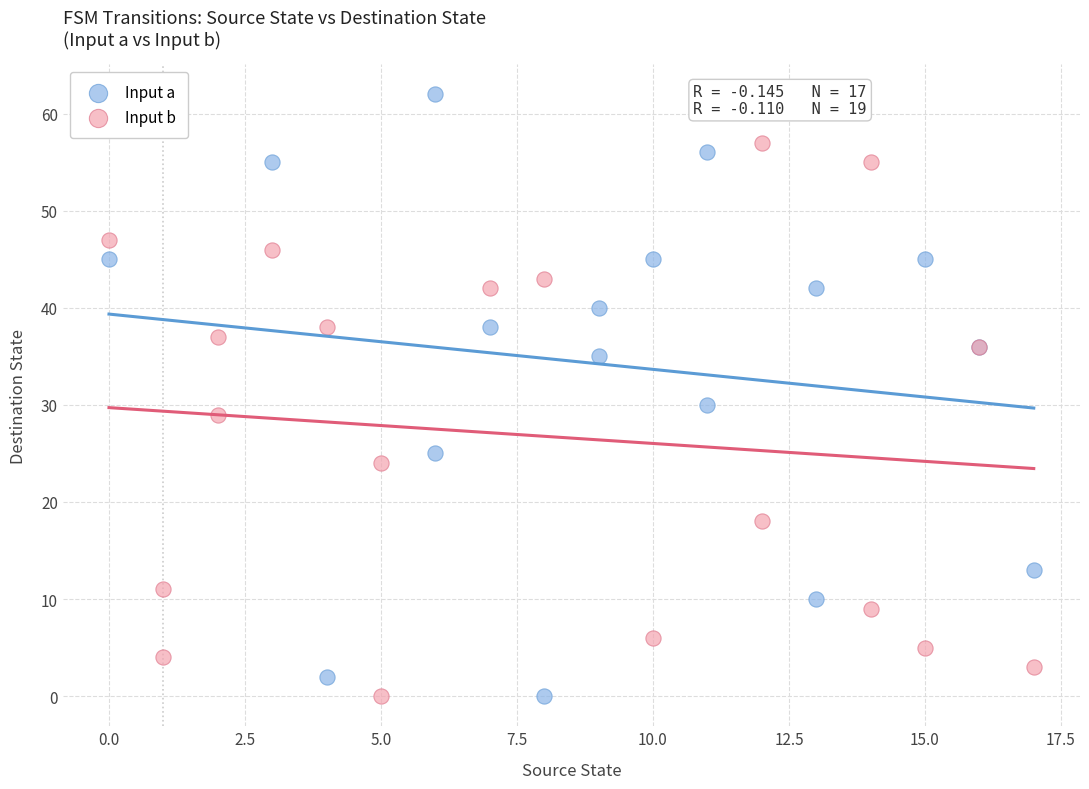

Which series contains the highest Y value?

Input a